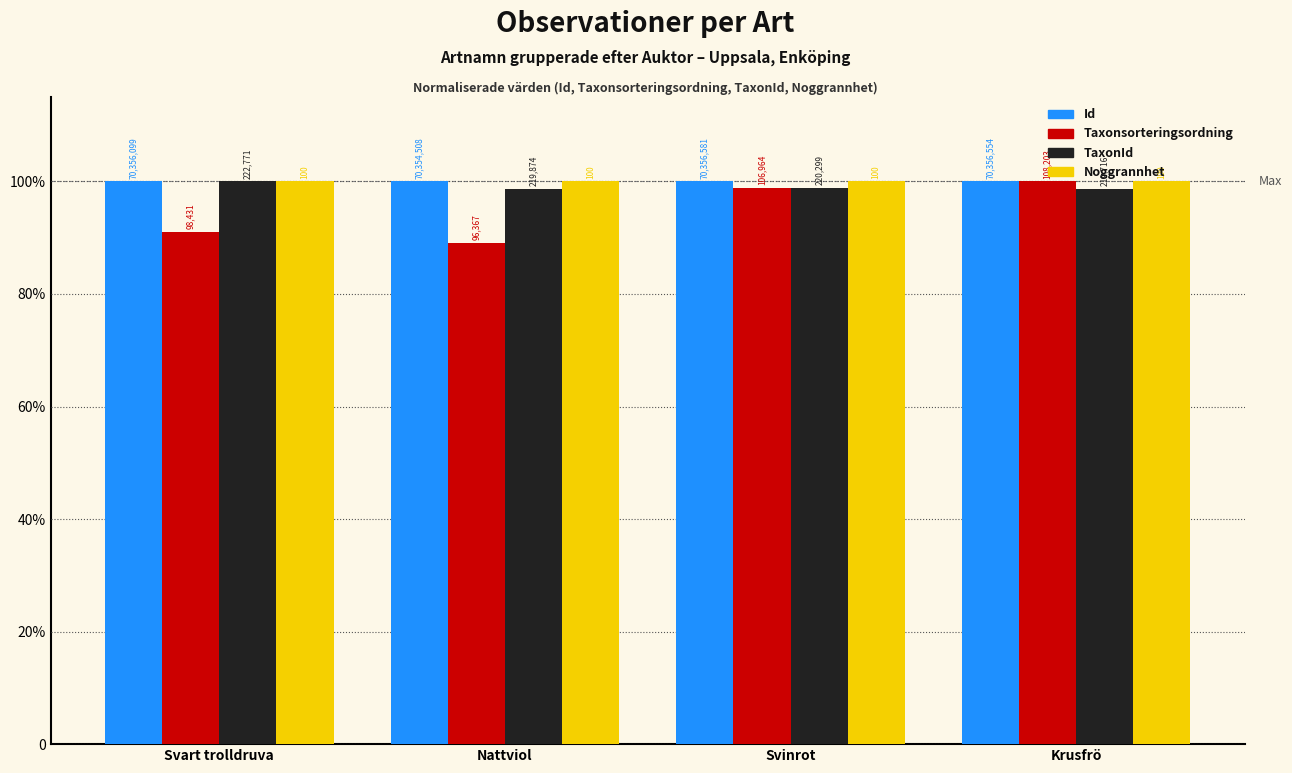

Are the bars grouped side by side (vs. stacked)?

Yes